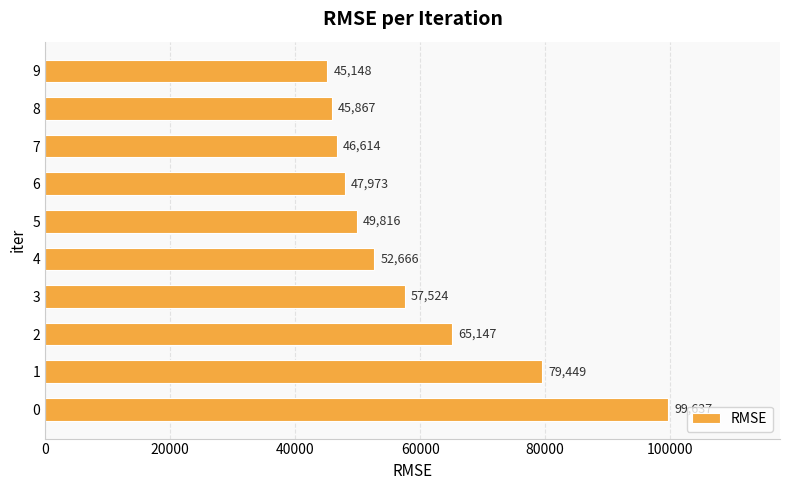

Are the bars grouped side by side (vs. stacked)?

No